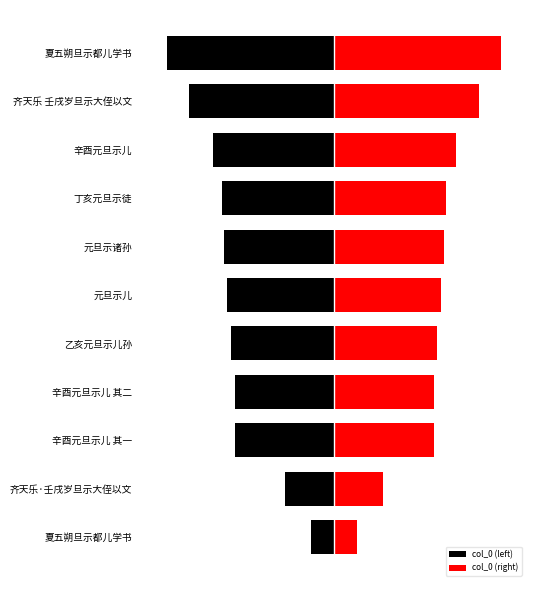

What is the smallest value displayed?

-472399.5